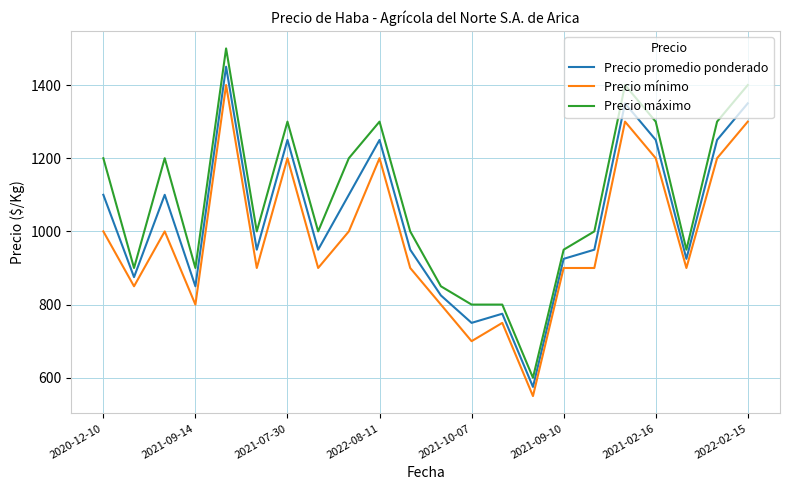

Which series has the widest spread of values?

Precio máximo